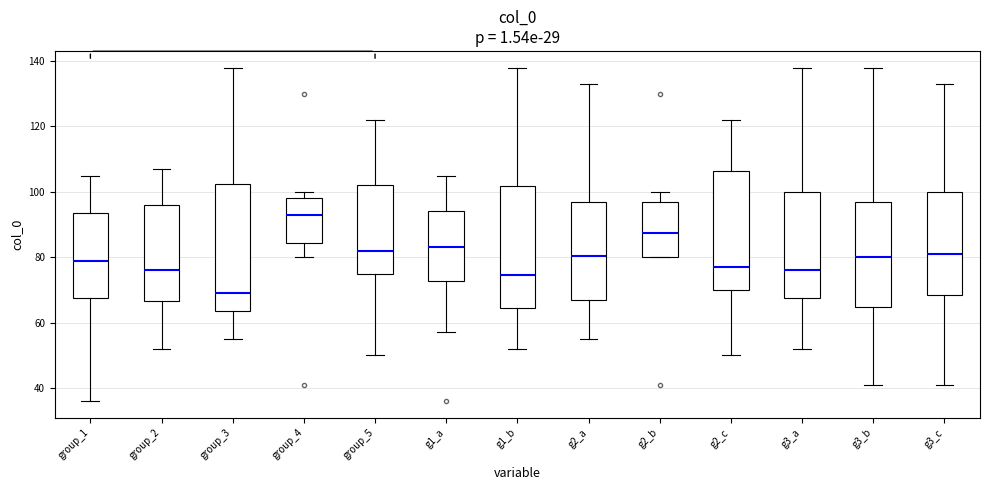

Reading left to right, read every box against the y-axis: the position of its median line, the range the box covers, and the ends of its whiskers. The values are not printed on the chart, so give them approximately, as read against the axis.

group_1: median 80, box 68 to 94, whiskers 36 to 106
group_2: median 76, box 66 to 96, whiskers 52 to 108
group_3: median 70, box 64 to 102, whiskers 56 to 138
group_4: median 94, box 84 to 98, whiskers 80 to 100
group_5: median 82, box 76 to 102, whiskers 50 to 122
g1_a: median 84, box 72 to 94, whiskers 58 to 106
g1_b: median 74, box 64 to 102, whiskers 52 to 138
g2_a: median 80, box 68 to 98, whiskers 56 to 134
g2_b: median 88, box 80 to 98, whiskers 80 to 100
g2_c: median 78, box 70 to 106, whiskers 50 to 122
g3_a: median 76, box 68 to 100, whiskers 52 to 138
g3_b: median 80, box 64 to 98, whiskers 42 to 138
g3_c: median 82, box 68 to 100, whiskers 42 to 134